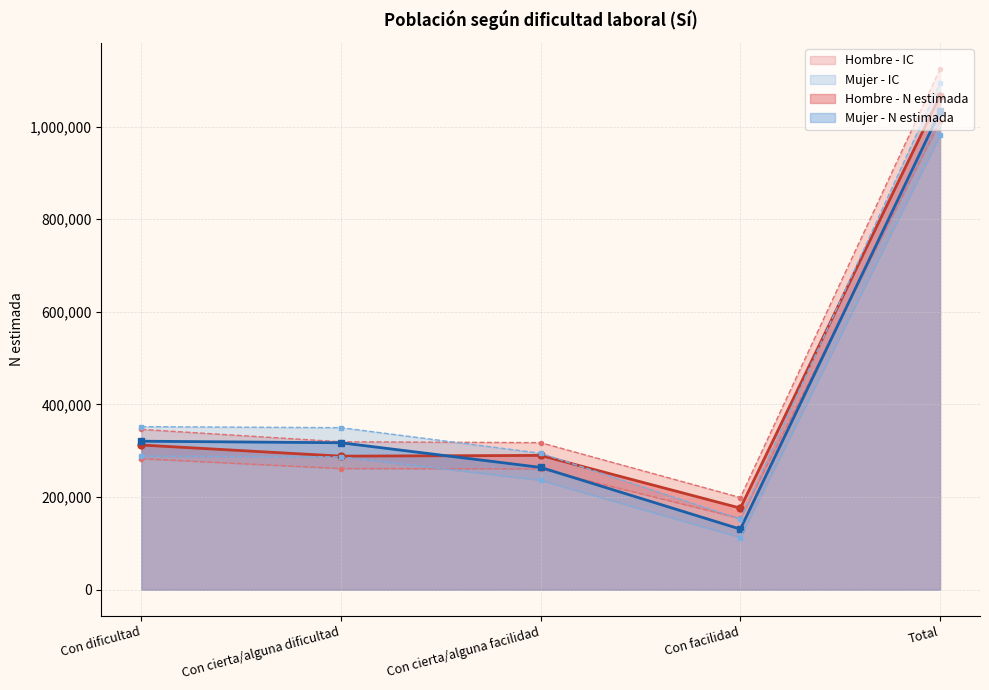

What is the difference between the maximum and minimum values in the Mujer - N lim inf series?

868406